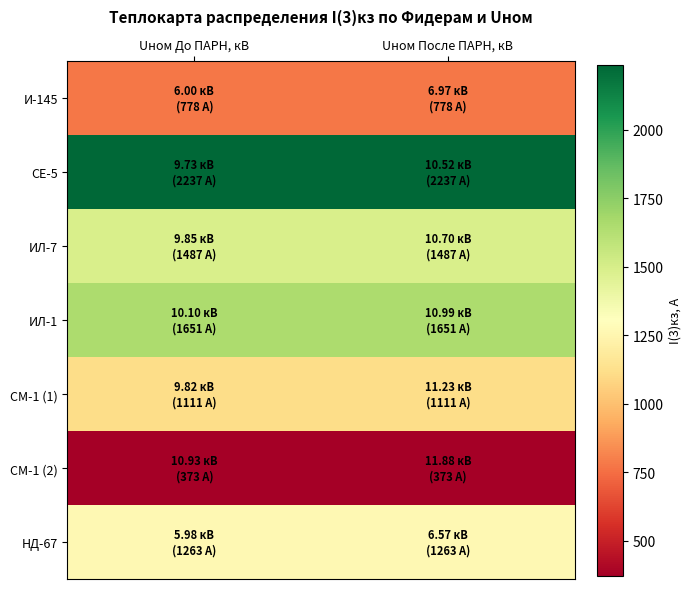

Which category has the lowest value across all series?

Uном До ПАРН, кВ